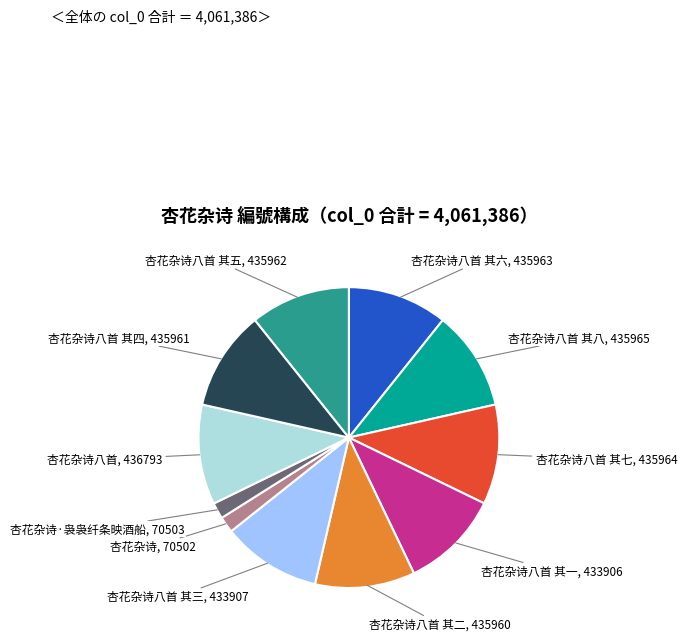

Does any single category account for the majority?

No